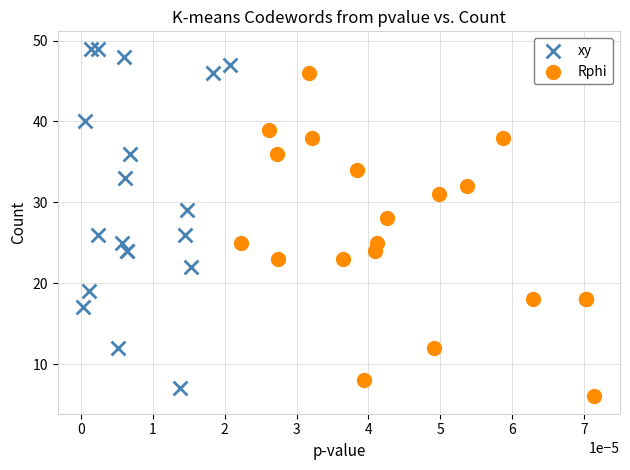

Which series reaches the maximum Y coordinate?

xy